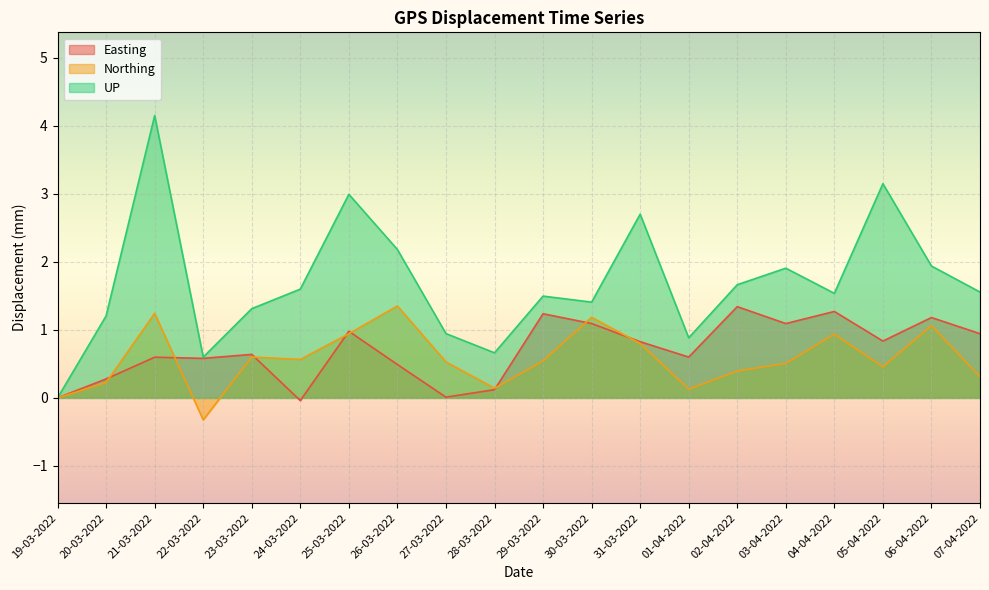

Rank the categories by Easting value from highest to lowest.

02-04-2022, 04-04-2022, 29-03-2022, 06-04-2022, 30-03-2022, 03-04-2022, 25-03-2022, 07-04-2022, 05-04-2022, 31-03-2022, 23-03-2022, 01-04-2022, 21-03-2022, 22-03-2022, 26-03-2022, 20-03-2022, 28-03-2022, 27-03-2022, 19-03-2022, 24-03-2022